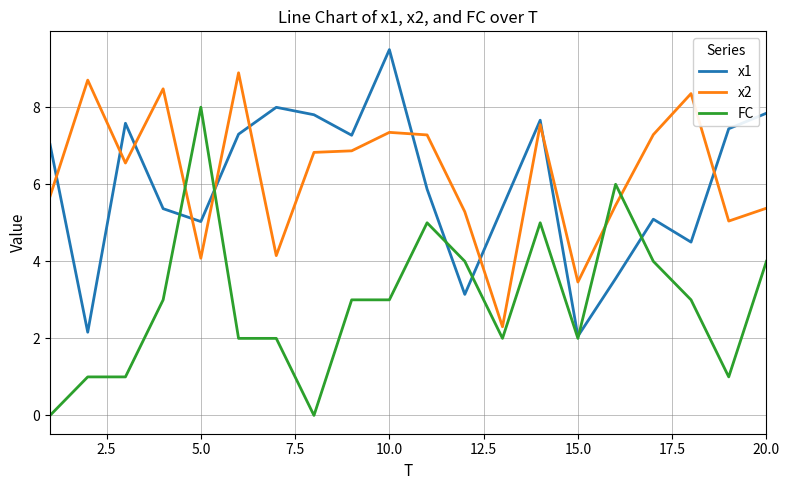

After their last crossing, which series has the higher values: x2 or FC?

x2